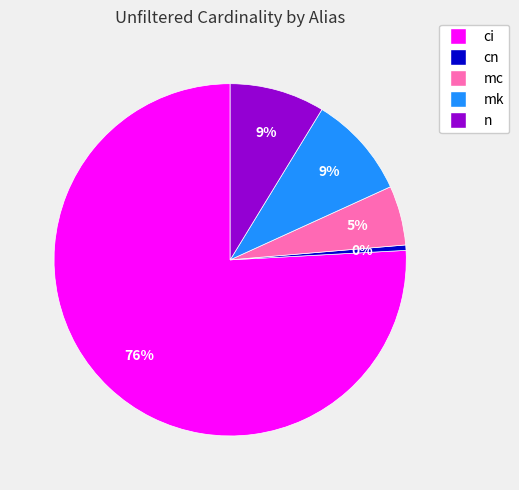

To the nearest percent, what is the average slice percentage?

20%